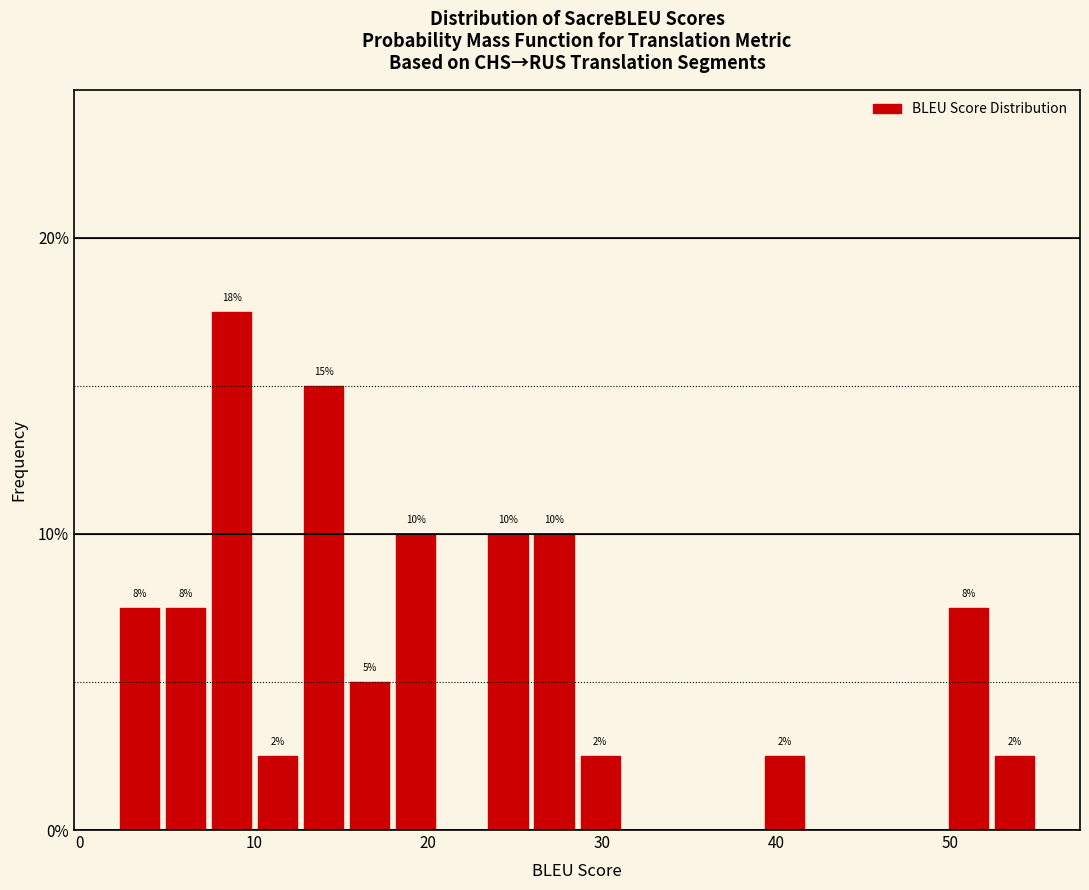

Around what value on the x-axis is the tallest bar? Give the approximate position of its centre, as read against the axis.

9